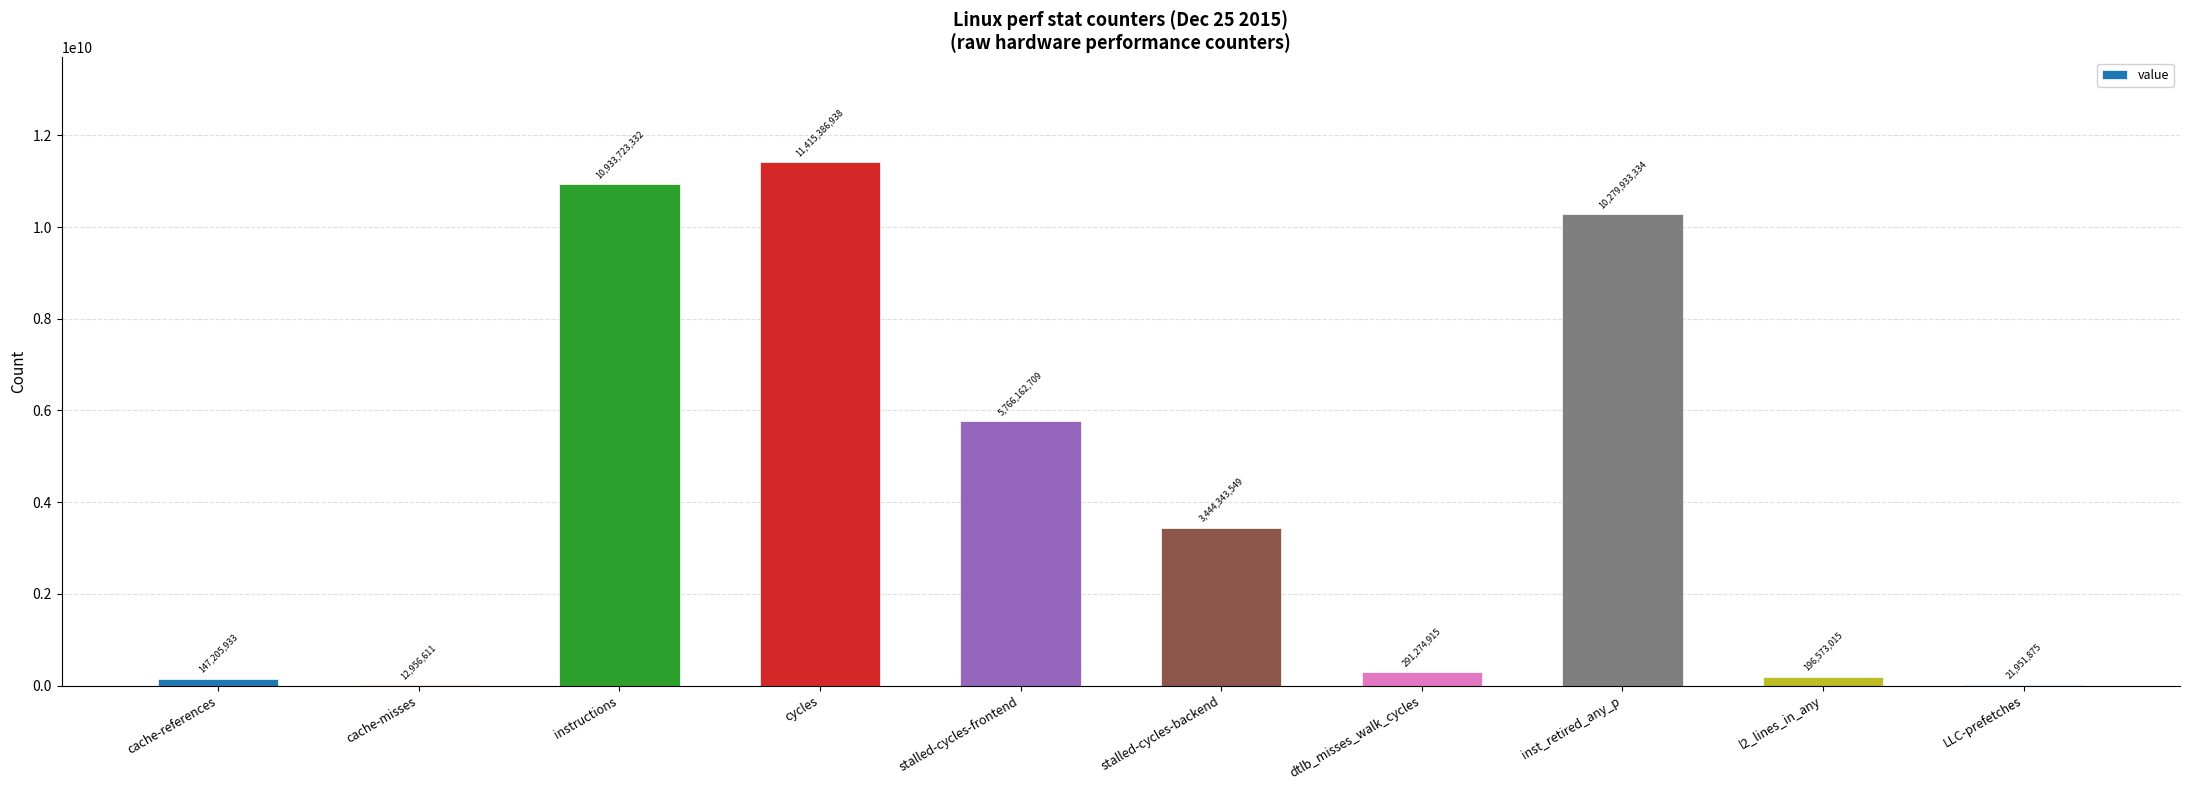

What is the sum of all values?

42509512211